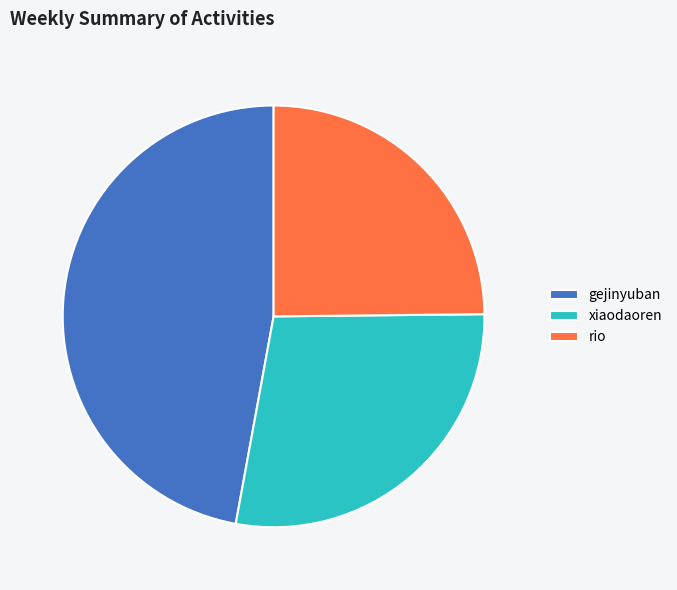

The rio slice represents 14% of the pie. True or false?

False